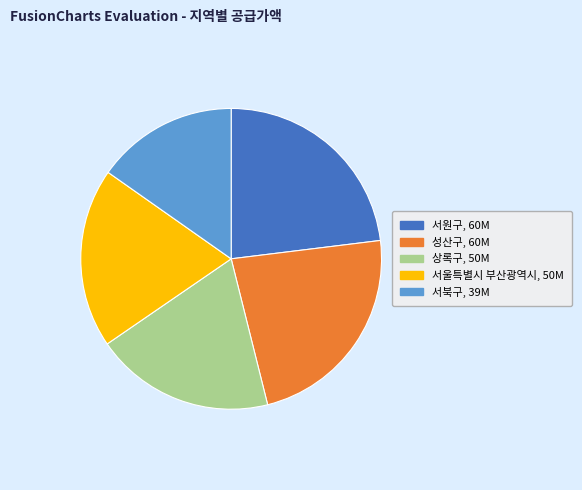

What is the smallest slice in the pie chart?

서북구